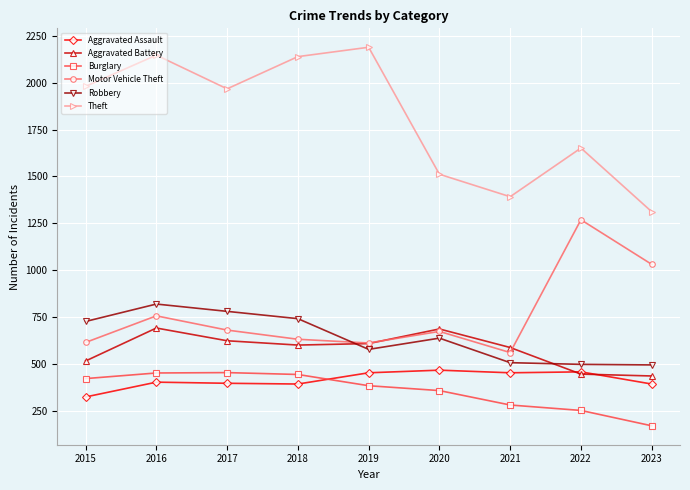

The value of Aggravated Battery at 2022 is 684. True or false?

False